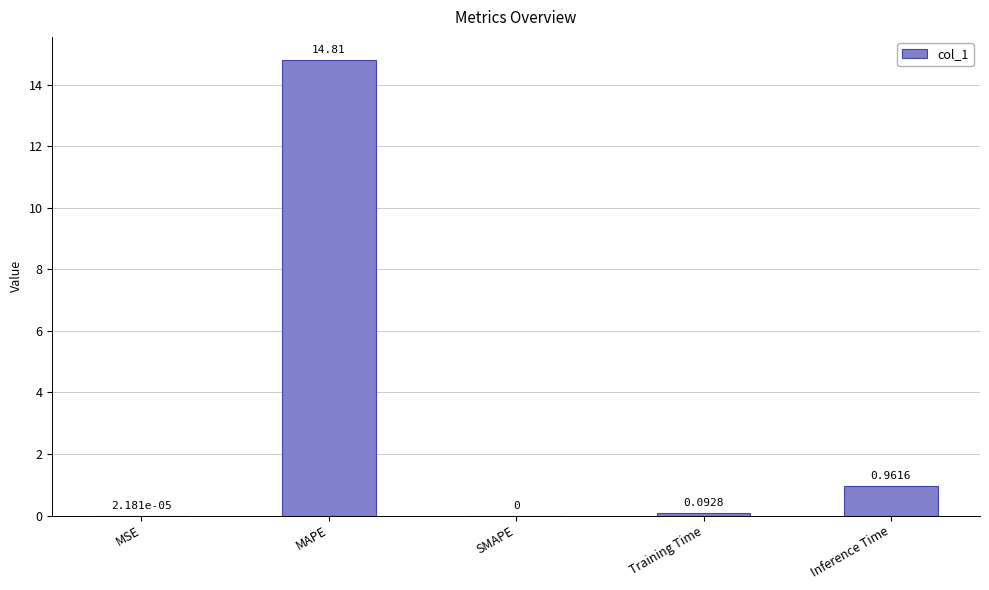

Which label corresponds to the largest value in the chart?

MAPE